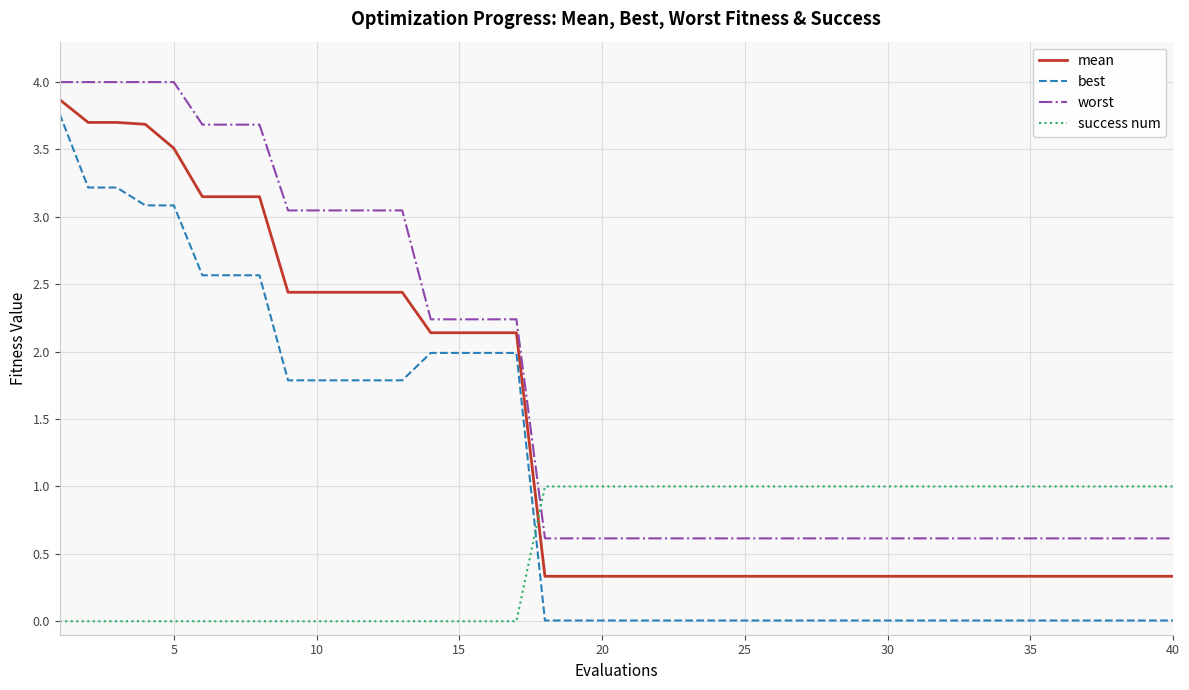

Does the chart have visible grid lines?

Yes